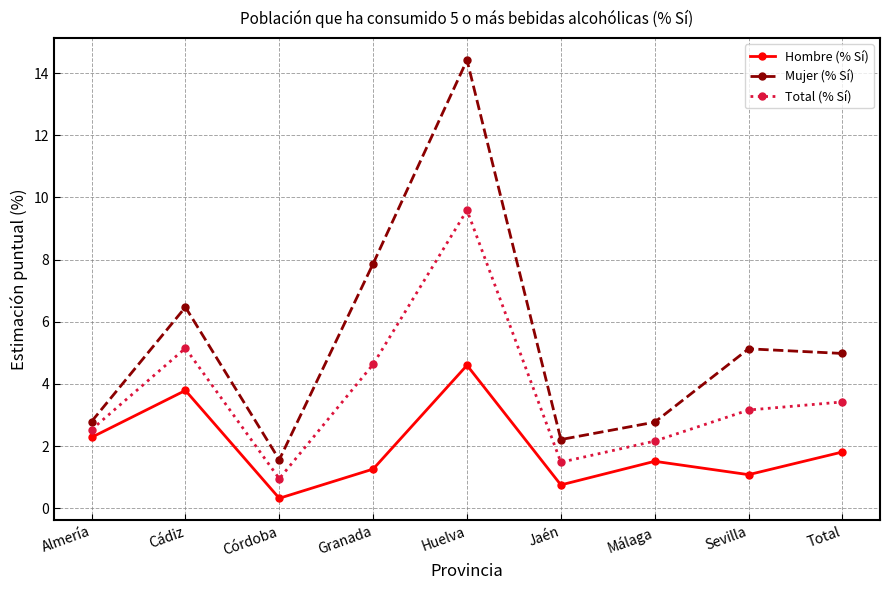

At which category does Hombre (% Sí) reach its first local valley?

Córdoba